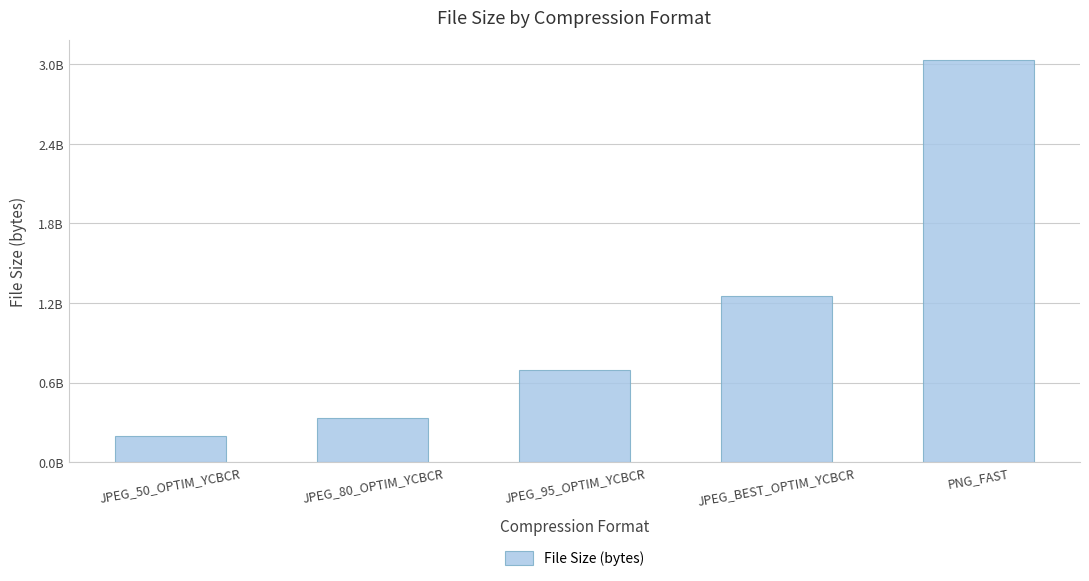

What is the difference between the maximum and second lowest values?

2702585856